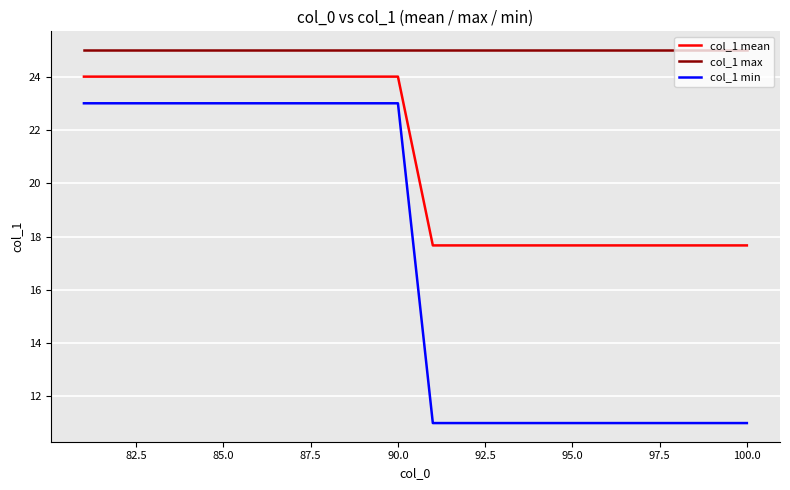

Reading left to right, extract all data points from this chart.

col_1 mean: 24.0	24.0	24.0	24.0	24.0	24.0	24.0	24.0	24.0	24.0	17.7	17.7	17.7	17.7	17.7	17.7	17.7	17.7	17.7	17.7
col_1 max: 25.0	25.0	25.0	25.0	25.0	25.0	25.0	25.0	25.0	25.0	25.0	25.0	25.0	25.0	25.0	25.0	25.0	25.0	25.0	25.0
col_1 min: 23.0	23.0	23.0	23.0	23.0	23.0	23.0	23.0	23.0	23.0	11.0	11.0	11.0	11.0	11.0	11.0	11.0	11.0	11.0	11.0